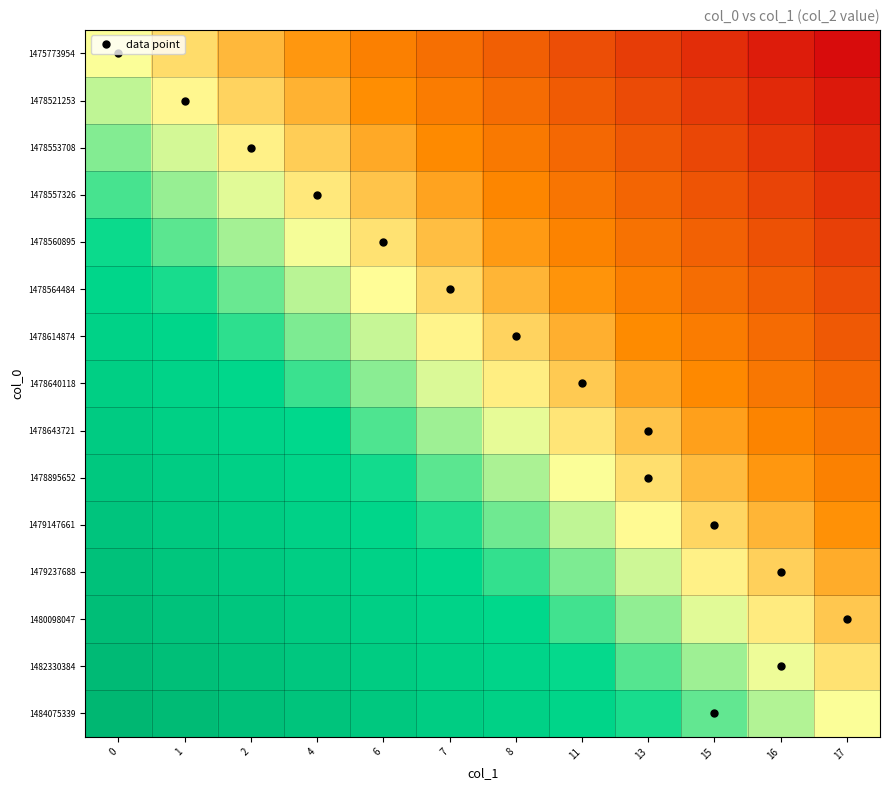

At how many categories does at least one series exceed 0?

12